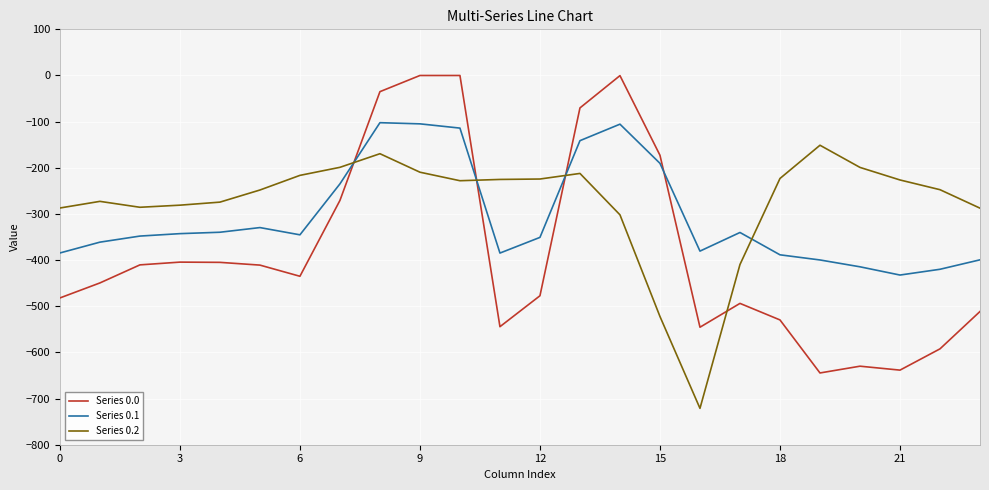

What is the minimum value for Series 0.2?

-721.2